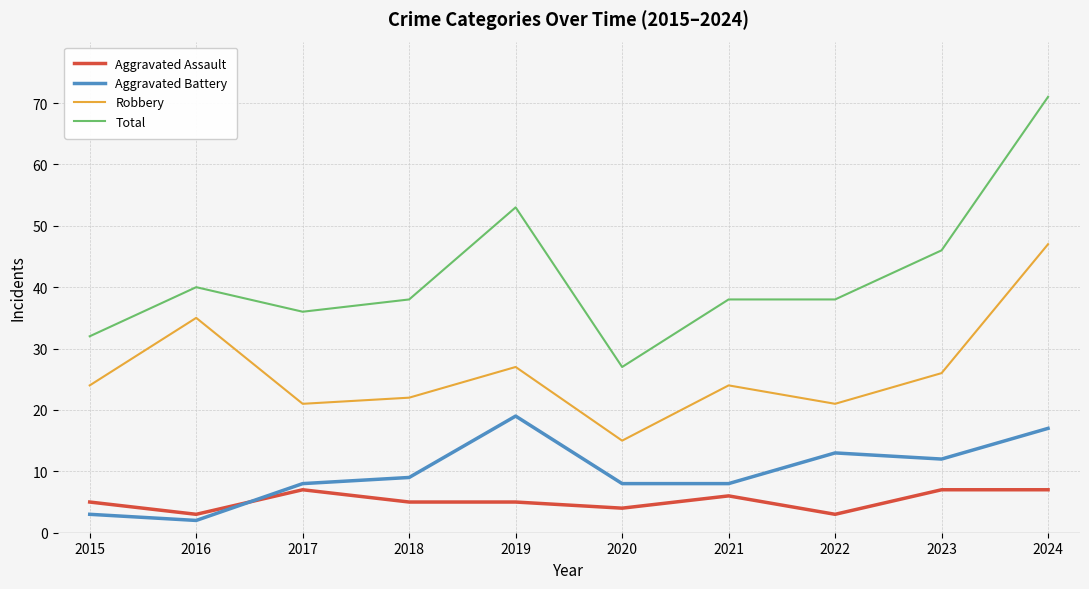

Reading right to left, what are all the values shown in this chart?

Aggravated Assault: 7	7	3	6	4	5	5	7	3	5
Aggravated Battery: 17	12	13	8	8	19	9	8	2	3
Robbery: 47	26	21	24	15	27	22	21	35	24
Total: 71	46	38	38	27	53	38	36	40	32